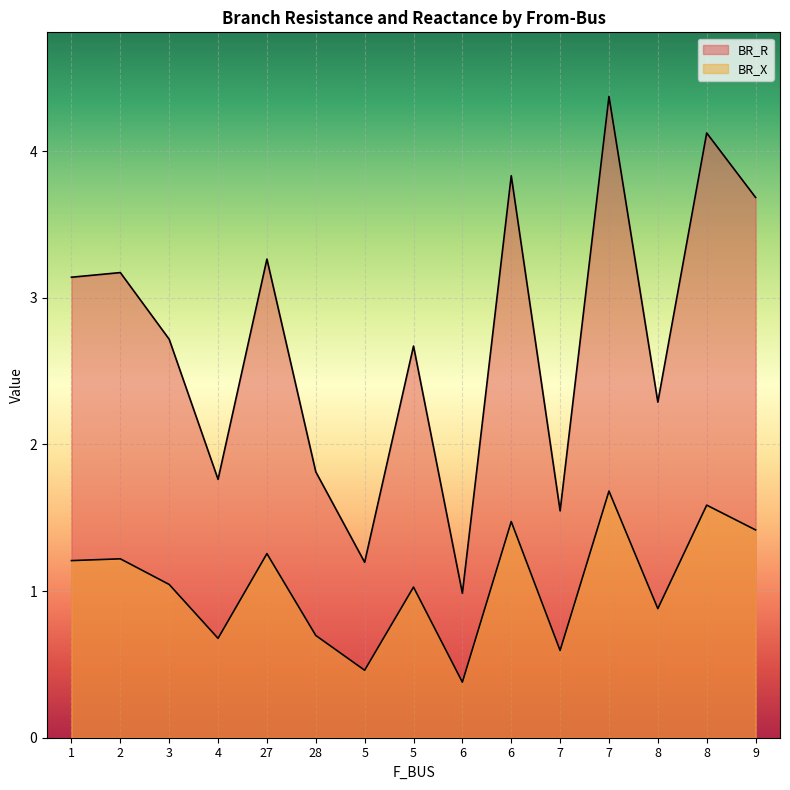

What is the greatest value displayed?

4.4